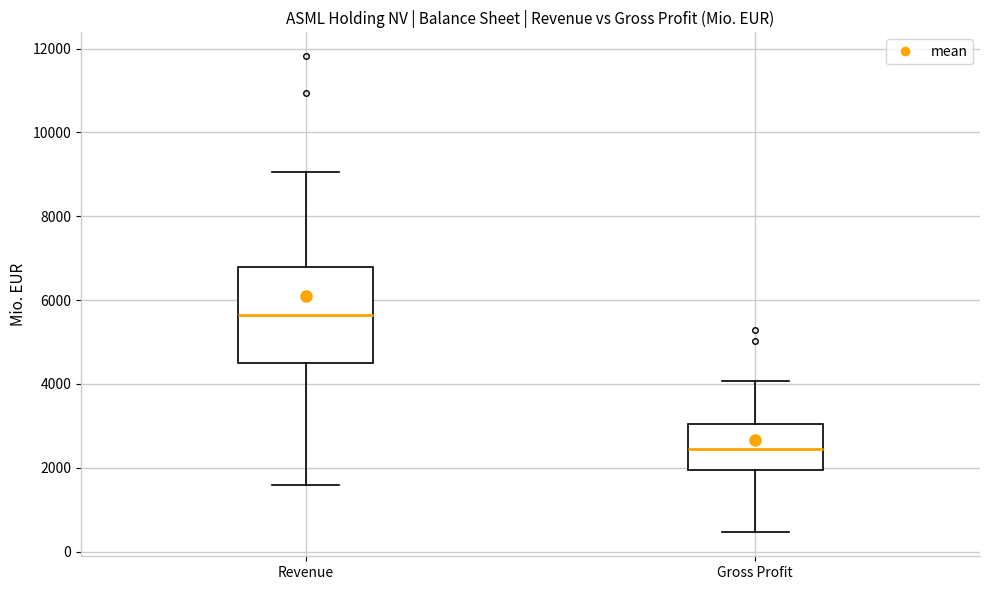

Which box has the highest median line?

Revenue